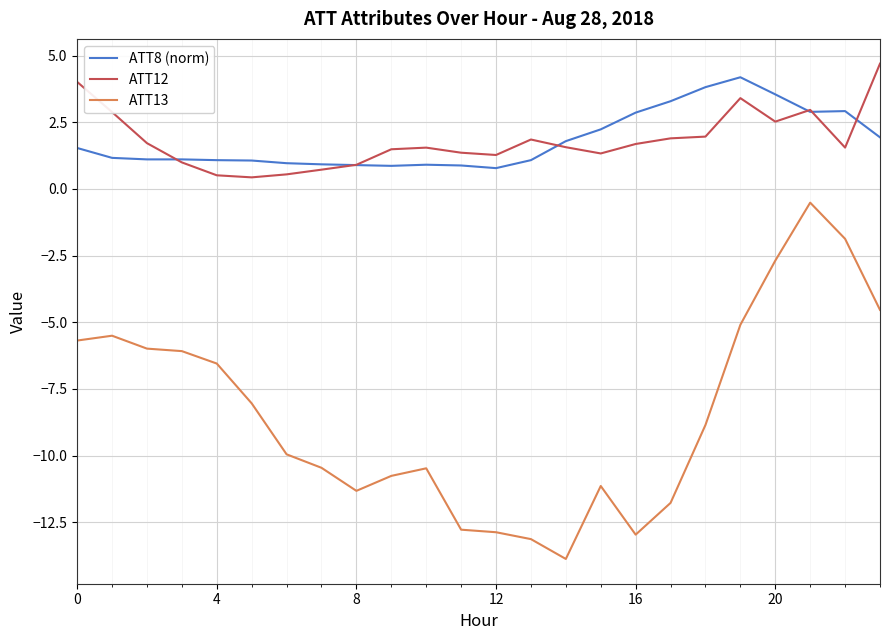

Count the number of categories in the chart.

24